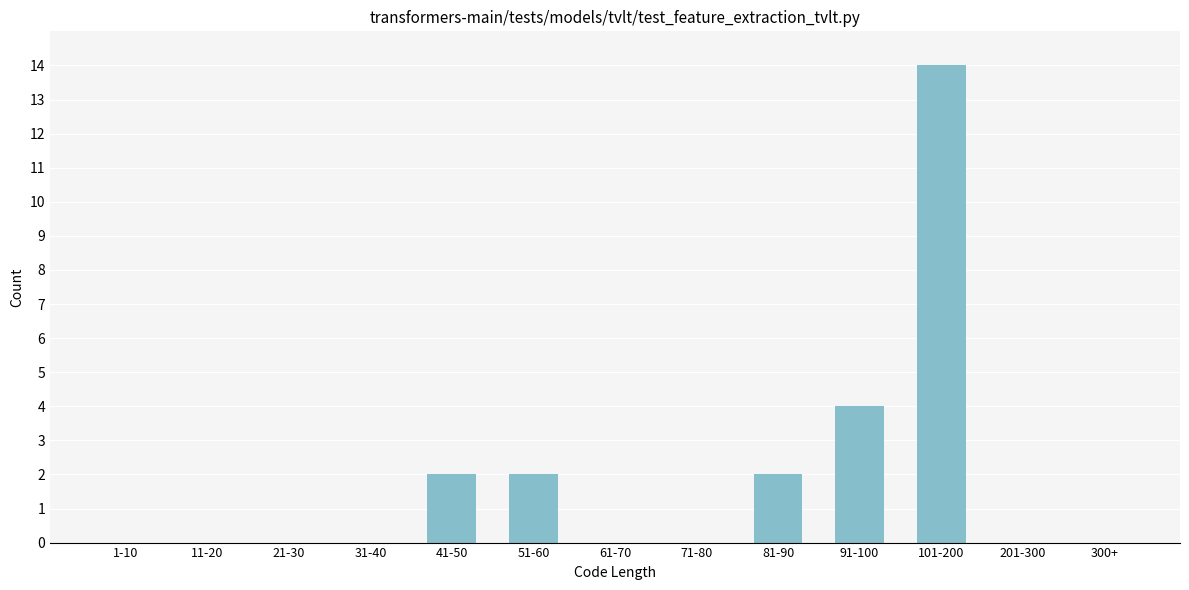

Reading left to right, what are all the values shown in this chart?

1-10=0	11-20=0	21-30=0	31-40=0	41-50=2	51-60=2	61-70=0	71-80=0	81-90=2	91-100=4	101-200=14	201-300=0	300+=0